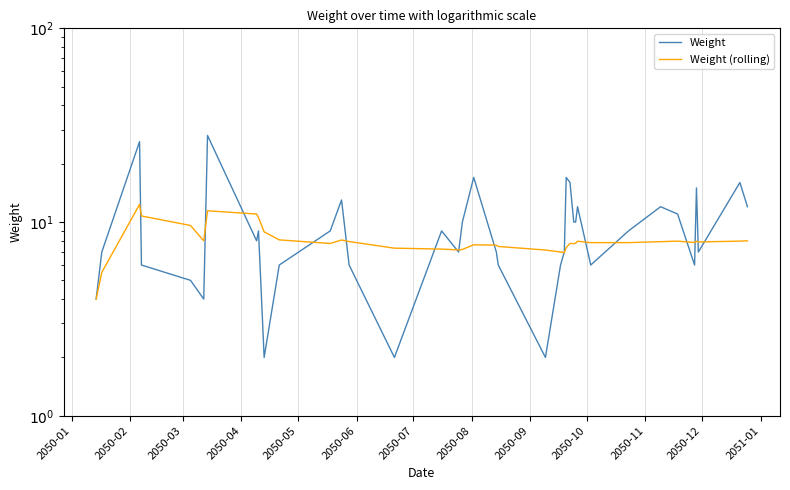

How many interior local valleys does the Weight series have?

9